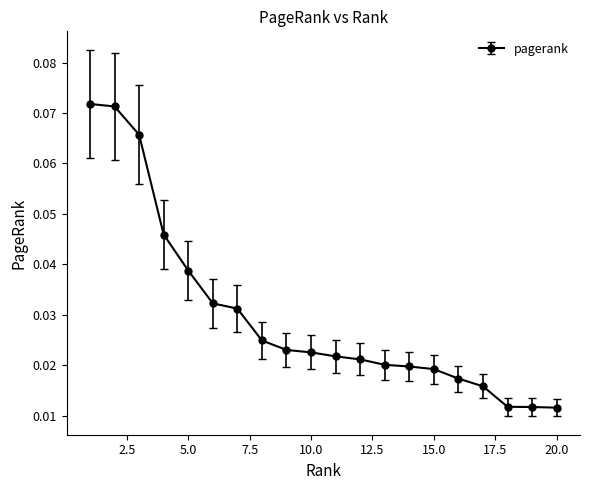

How many values are between 0 and 1?

20